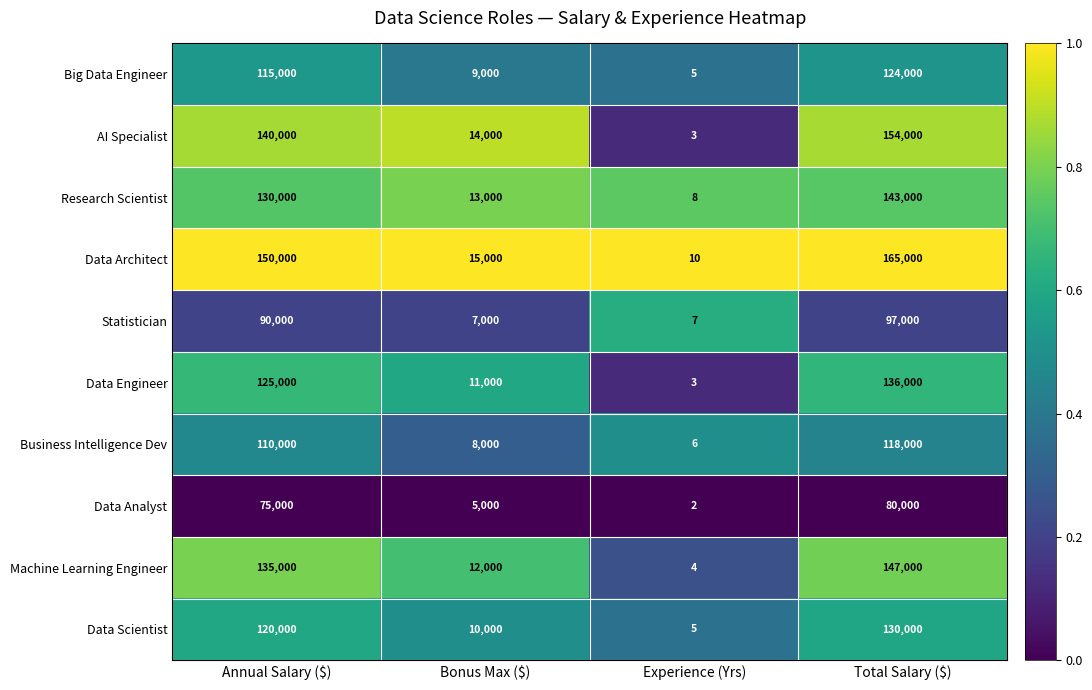

Is it true that Data Scientist equals 10000 at Bonus Max ($)?

True